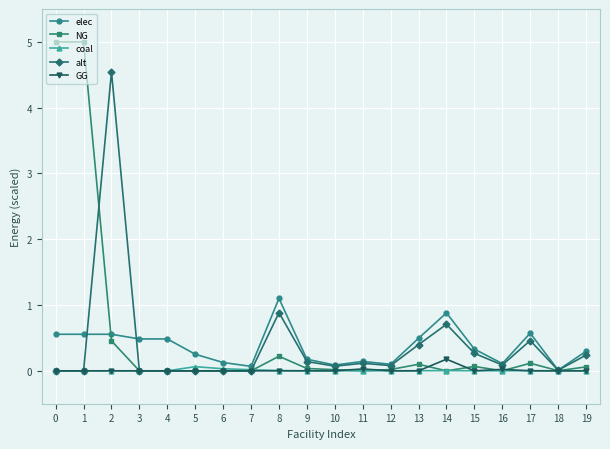

How many lines are shown in the chart?

5